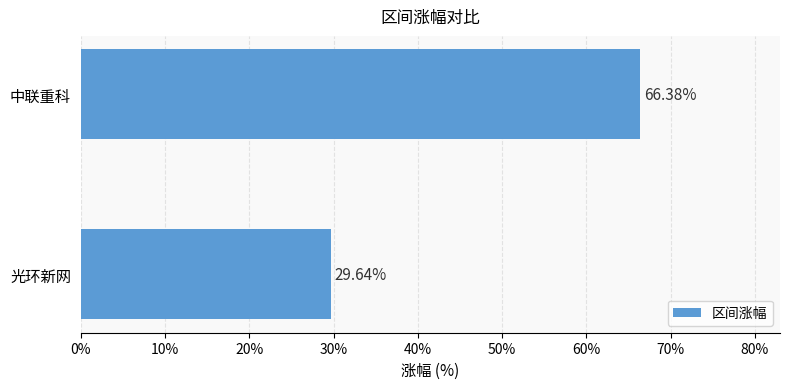

What is the ratio of the value at 中联重科 to the value at 光环新网?

2.2